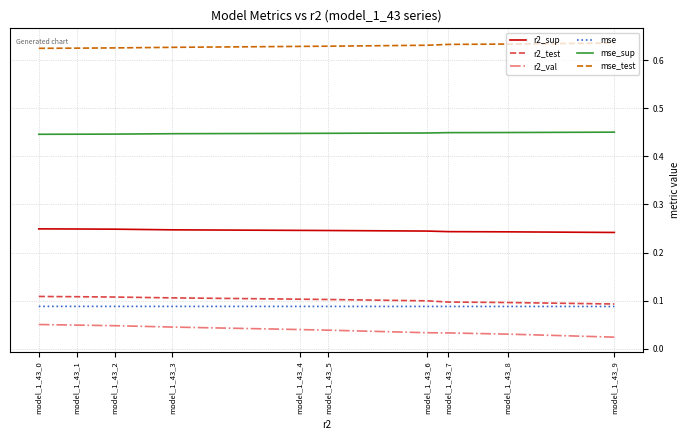

True or false: r2_test and r2_val intersect in this chart.

False